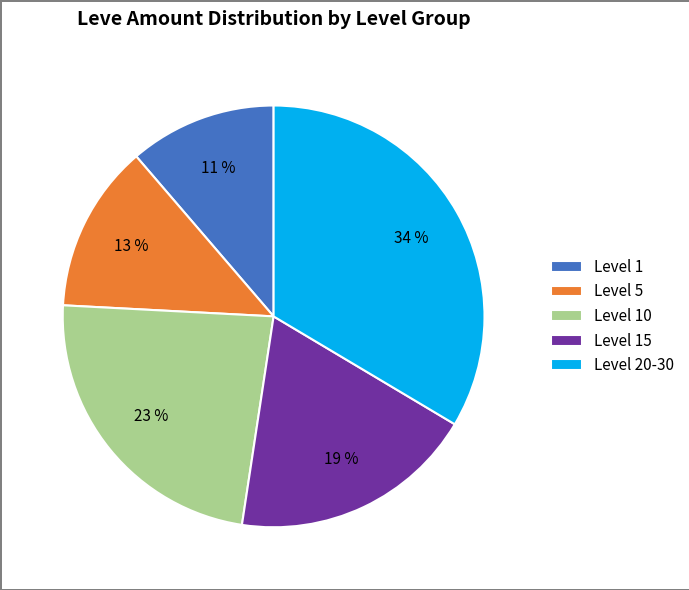

What is the largest slice in the pie chart?

Level 20-30